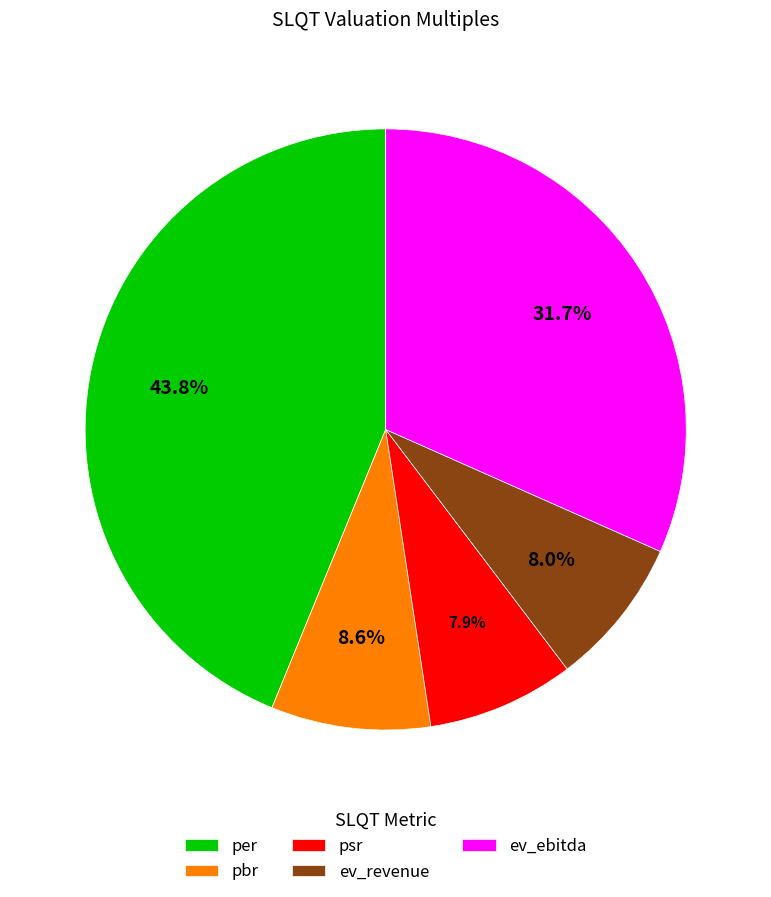

To the nearest percent, what portion does pbr represent?

9%